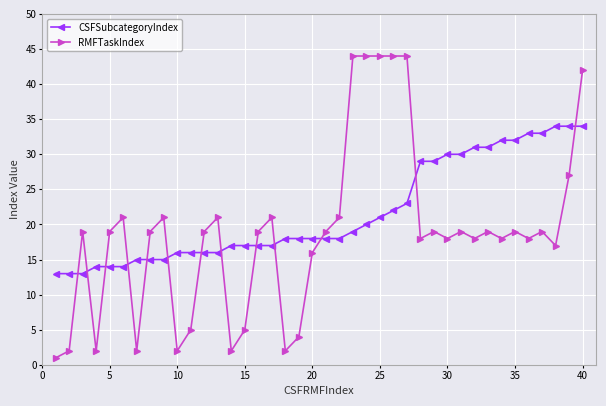

What are all the series names shown in the legend?

CSFSubcategoryIndex, RMFTaskIndex